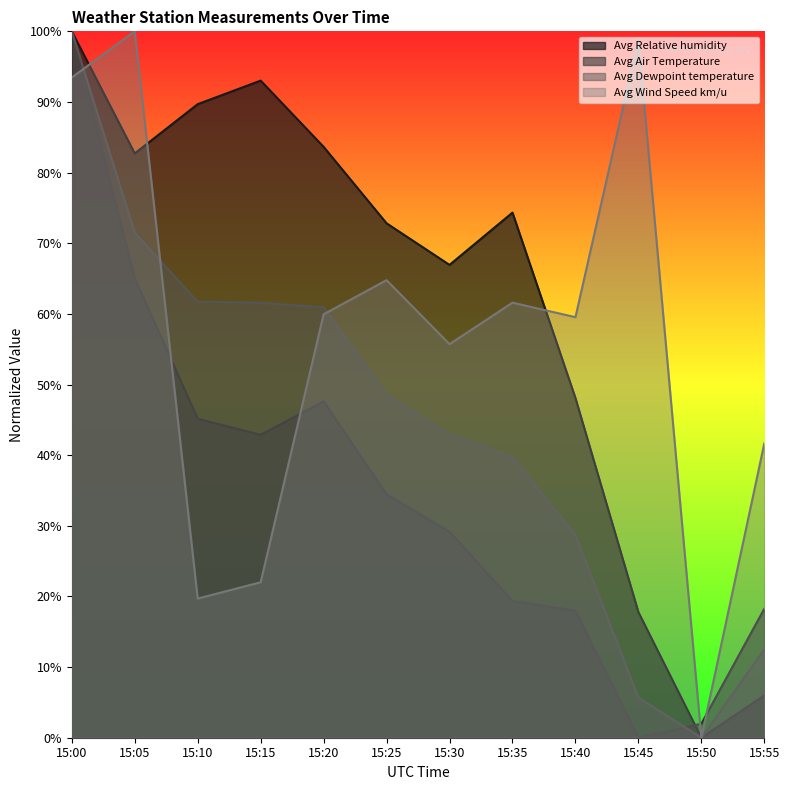

What is the average value of the Avg Air Temperature series?

35.2